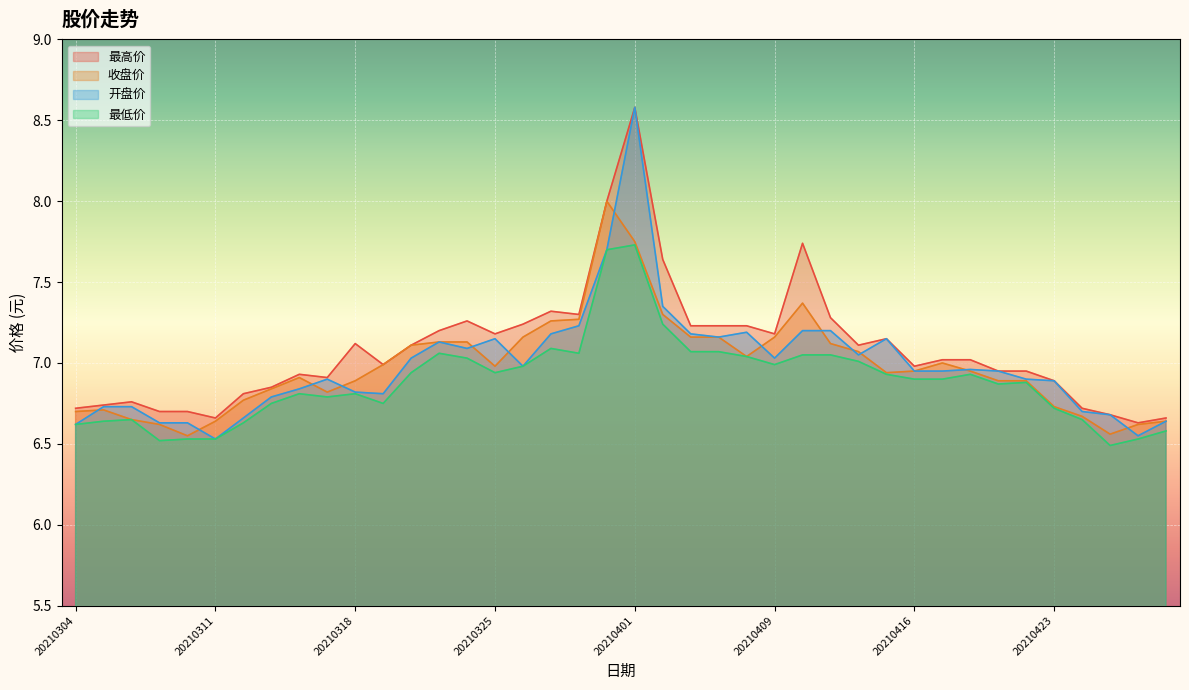

Does the chart display data point markers on the line(s)?

No